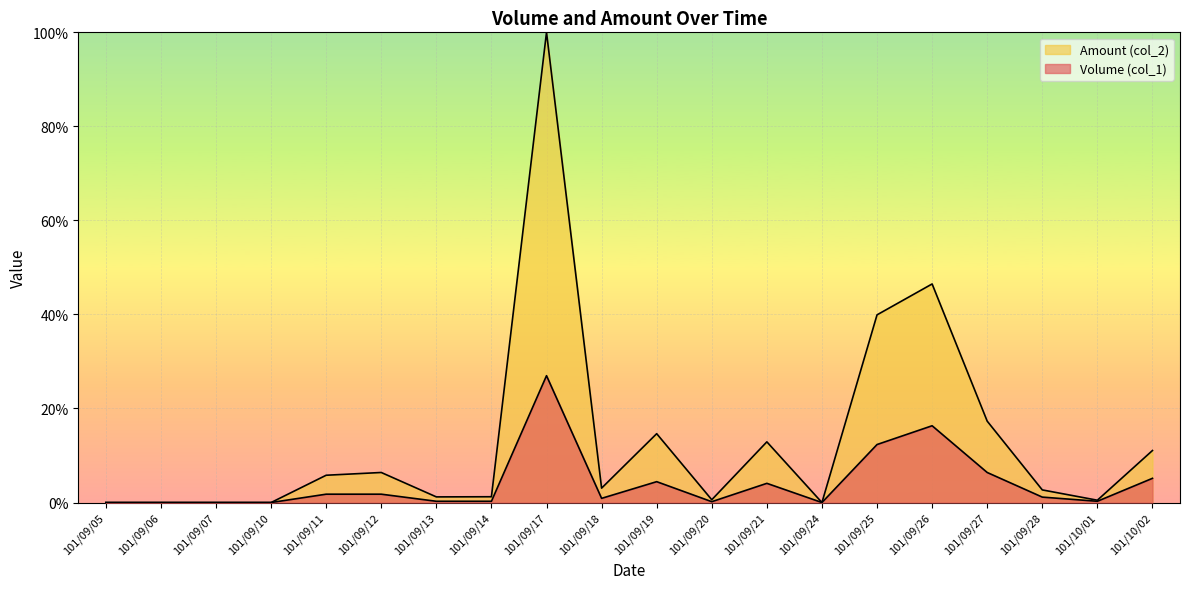

True or false: Amount (col_2) and Volume (col_1) cross at least once.

False